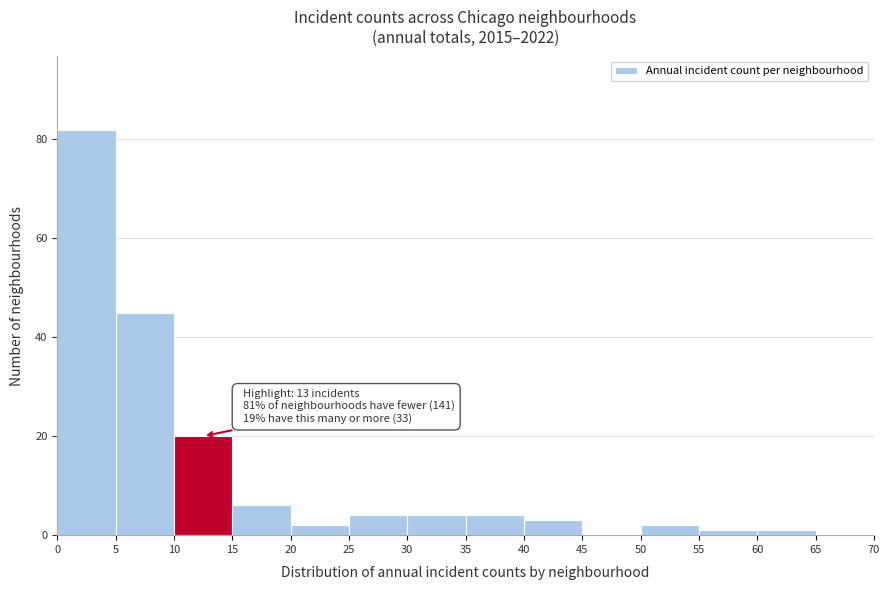

Which range on the x-axis has the tallest bar?

0 to 5